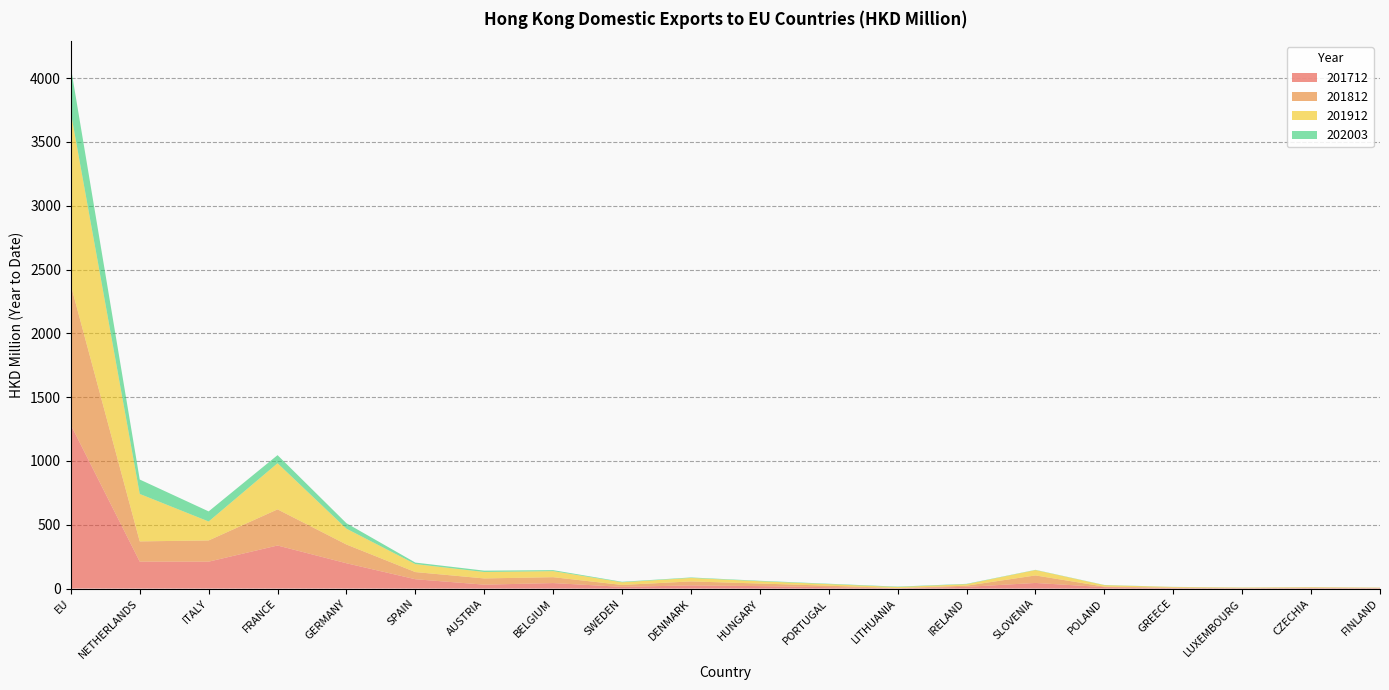

Reading left to right, list all the values displayed in this chart.

201712: 1282.2	211.2	211.0	337.6	198.5	73.3	30.8	43.2	13.5	25.0	19.2	11.1	2.6	13.6	44.1	11.2	3.9	2.4	3.9	2.9
201812: 1094.8	158.6	166.3	283.1	146.8	56.1	48.8	46.1	15.1	31.2	20.4	11.5	1.4	9.2	58.9	4.1	4.0	2.8	3.7	2.9
201912: 1352.9	371.8	148.4	361.3	124.0	62.6	50.5	47.5	20.8	27.3	17.8	12.3	8.2	11.7	42.1	11.4	4.9	2.9	3.7	1.7
202003: 354.8	112.9	79.2	63.6	42.8	11.8	10.5	7.5	3.8	3.7	3.6	3.1	3.1	2.7	1.8	1.6	0.7	0.6	0.5	0.5